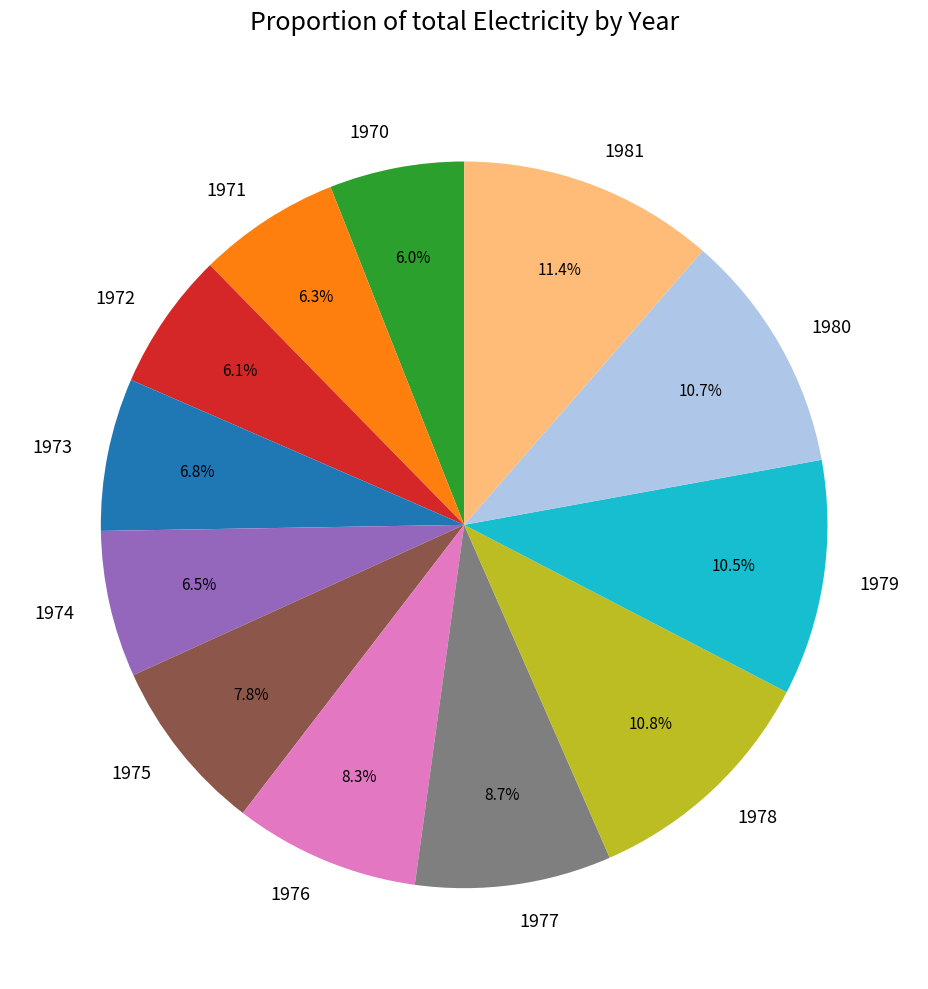

To the nearest percent, what is the combined percentage of 1977 and 1971?

15%